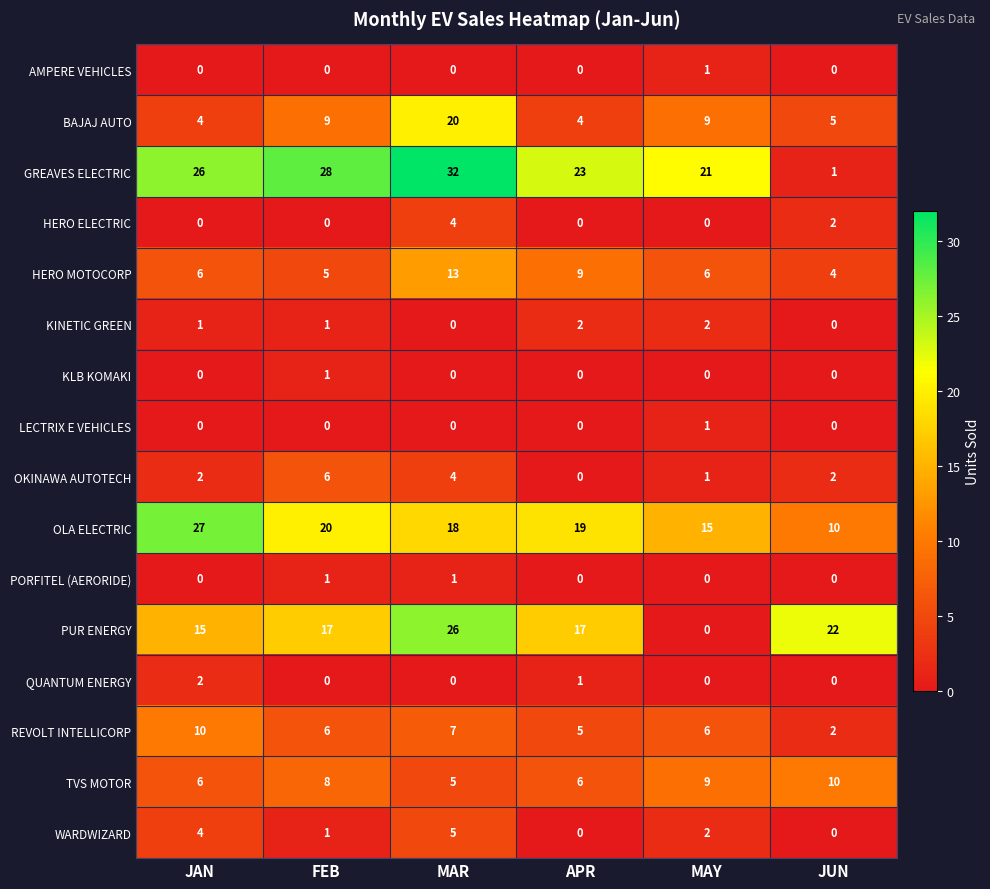

Which series has the largest total across all categories?

GREAVES ELECTRIC